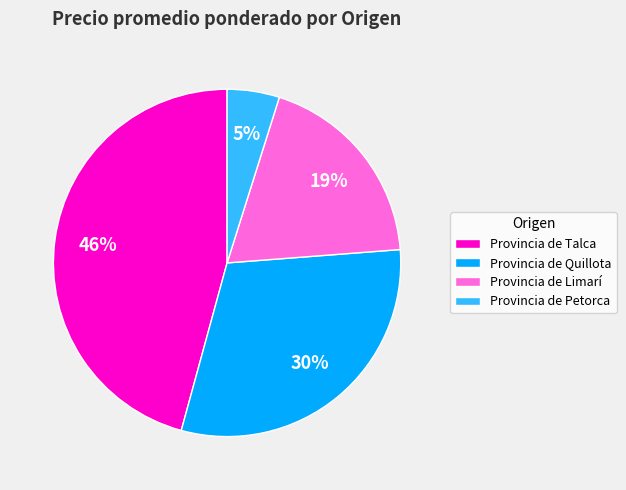

Count the number of slices in the pie.

4